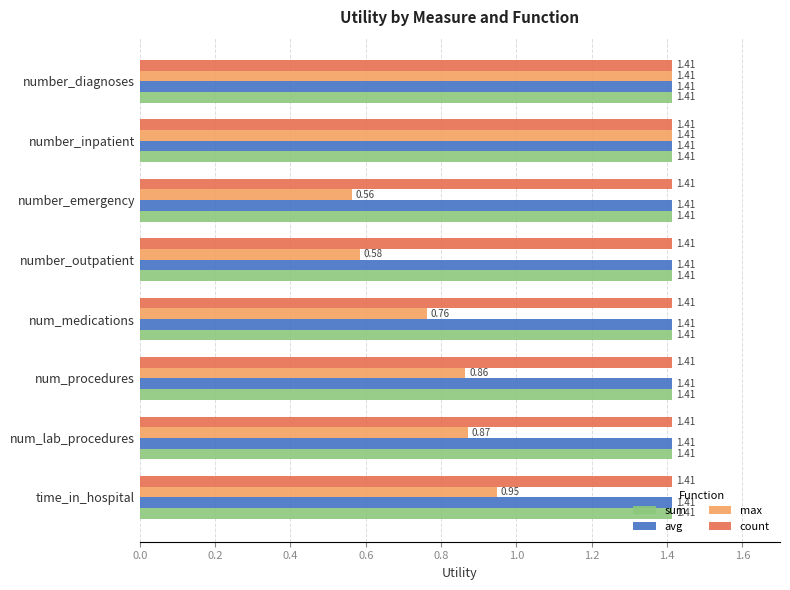

Which series has the widest spread of values?

max